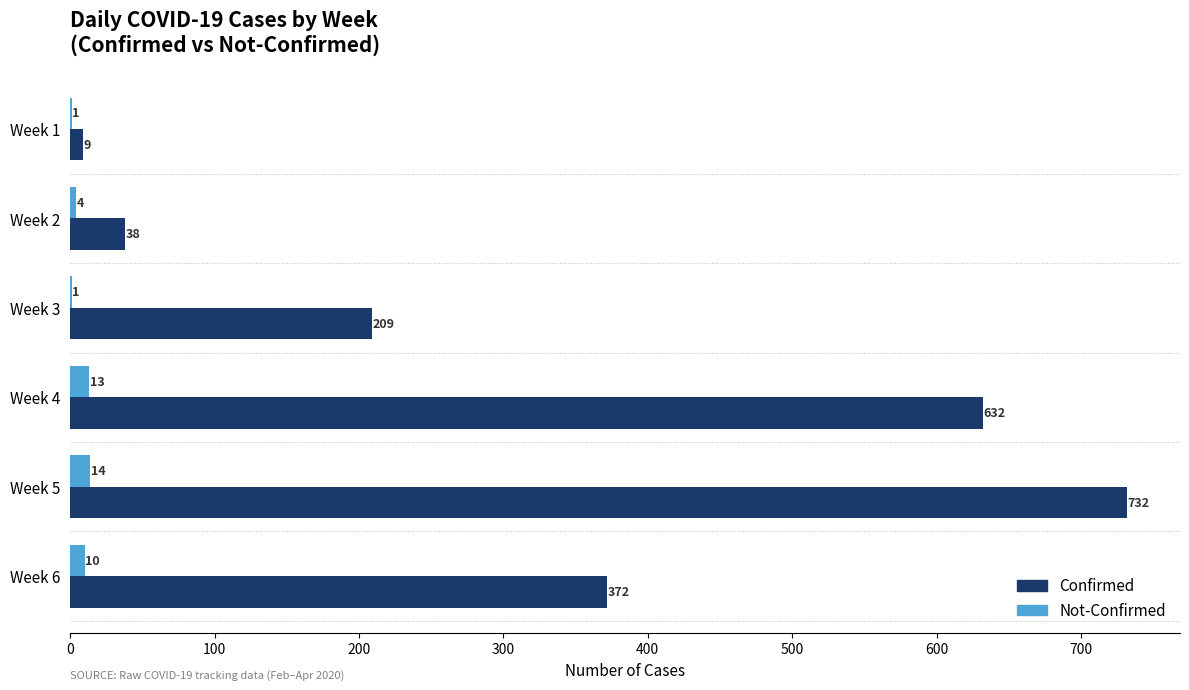

What is the sum of all Not-Confirmed values?

43